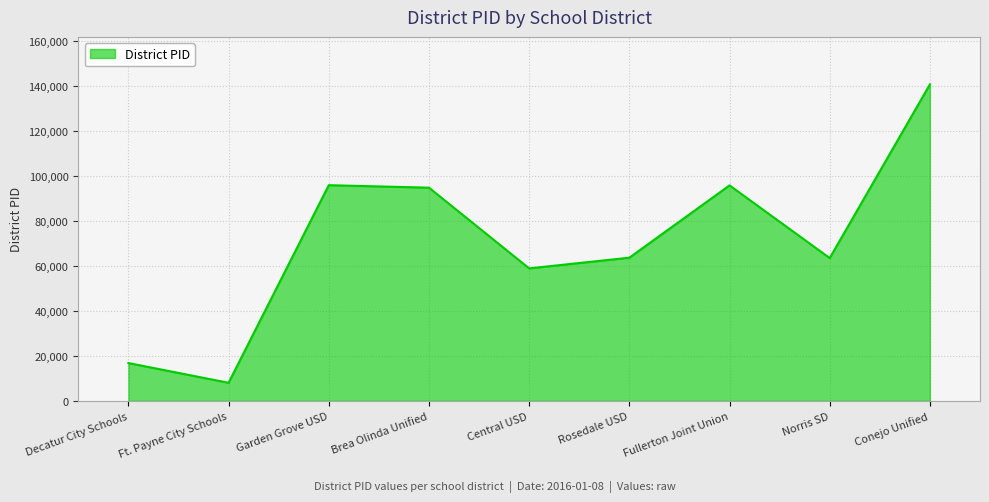

What value does the data have at Decatur City Schools?

16827